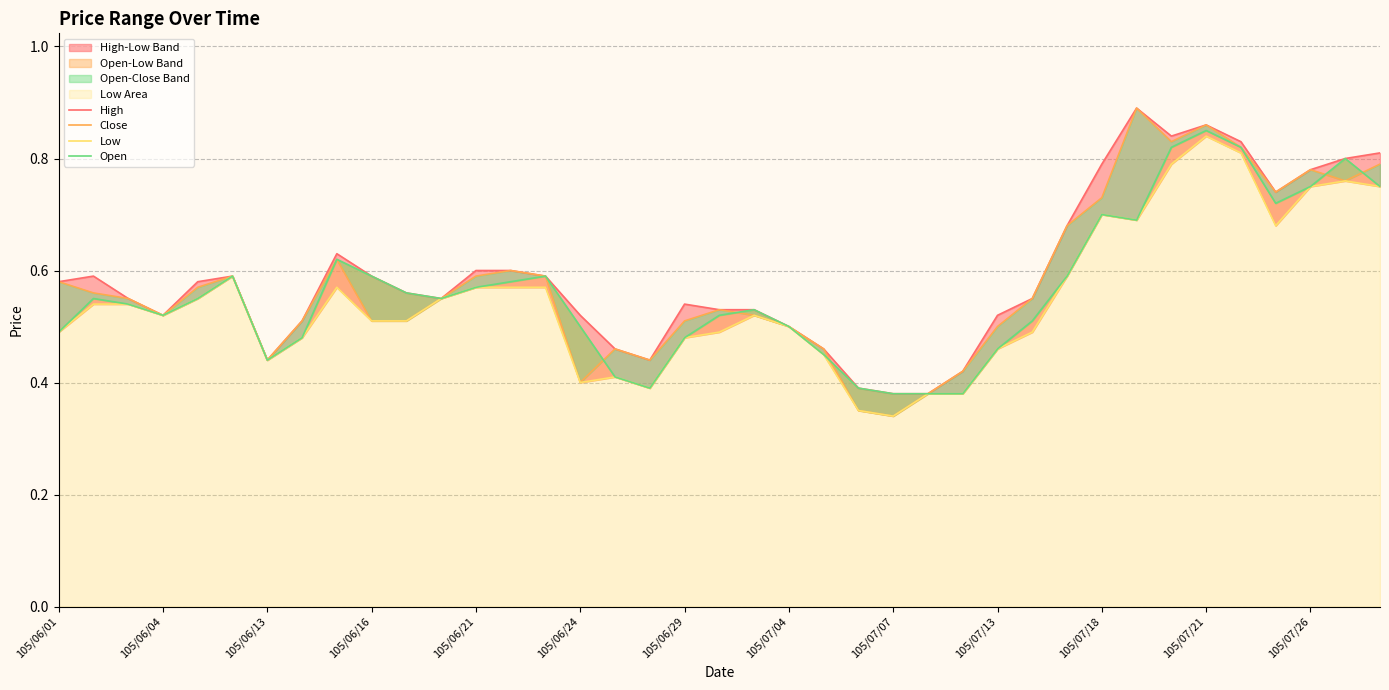

What is the difference between the Close values at 21 and 105/06/13?

0.1